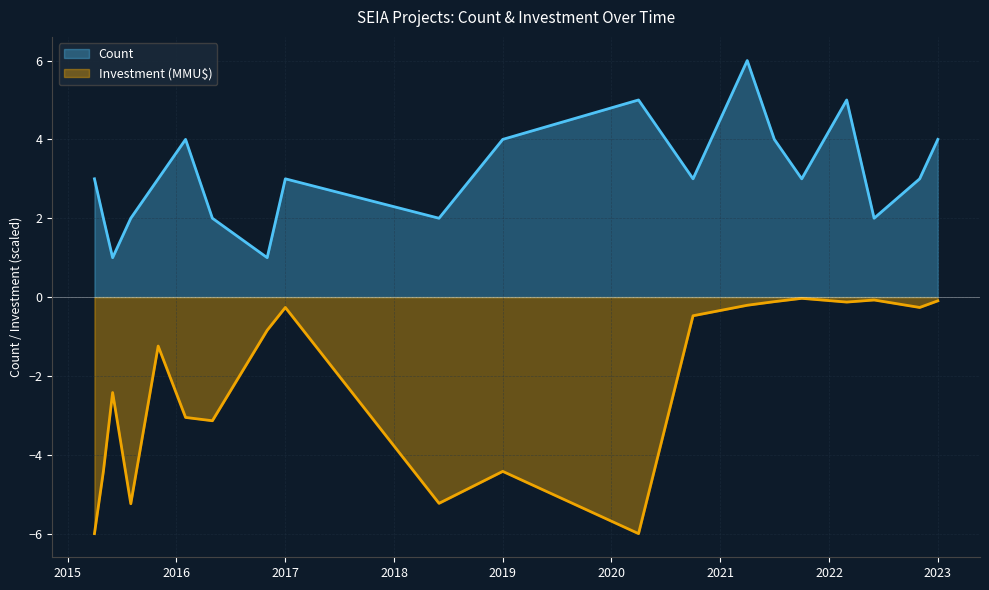

Which series has the largest total across all categories?

Count